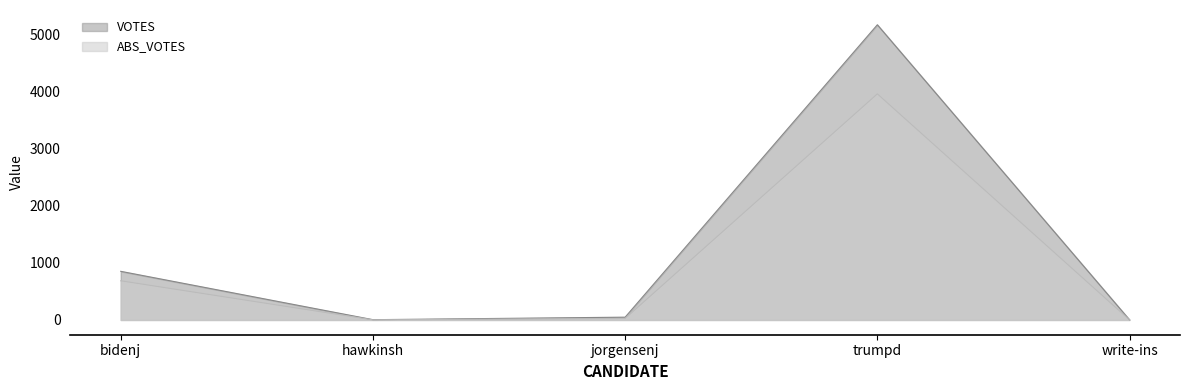

Does the chart have visible grid lines?

No